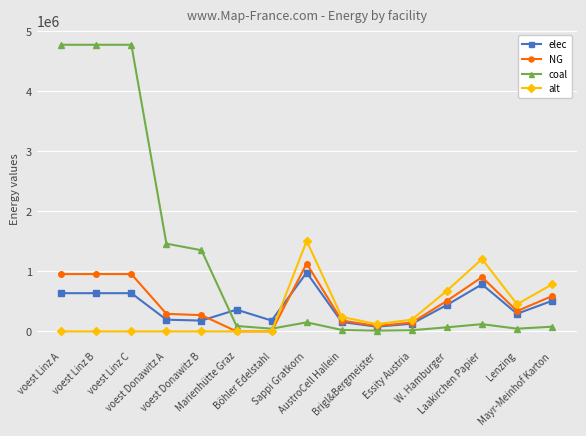

Between Marienhütte Graz and Brigl&Bergmeister, which series saw the biggest shift?

elec